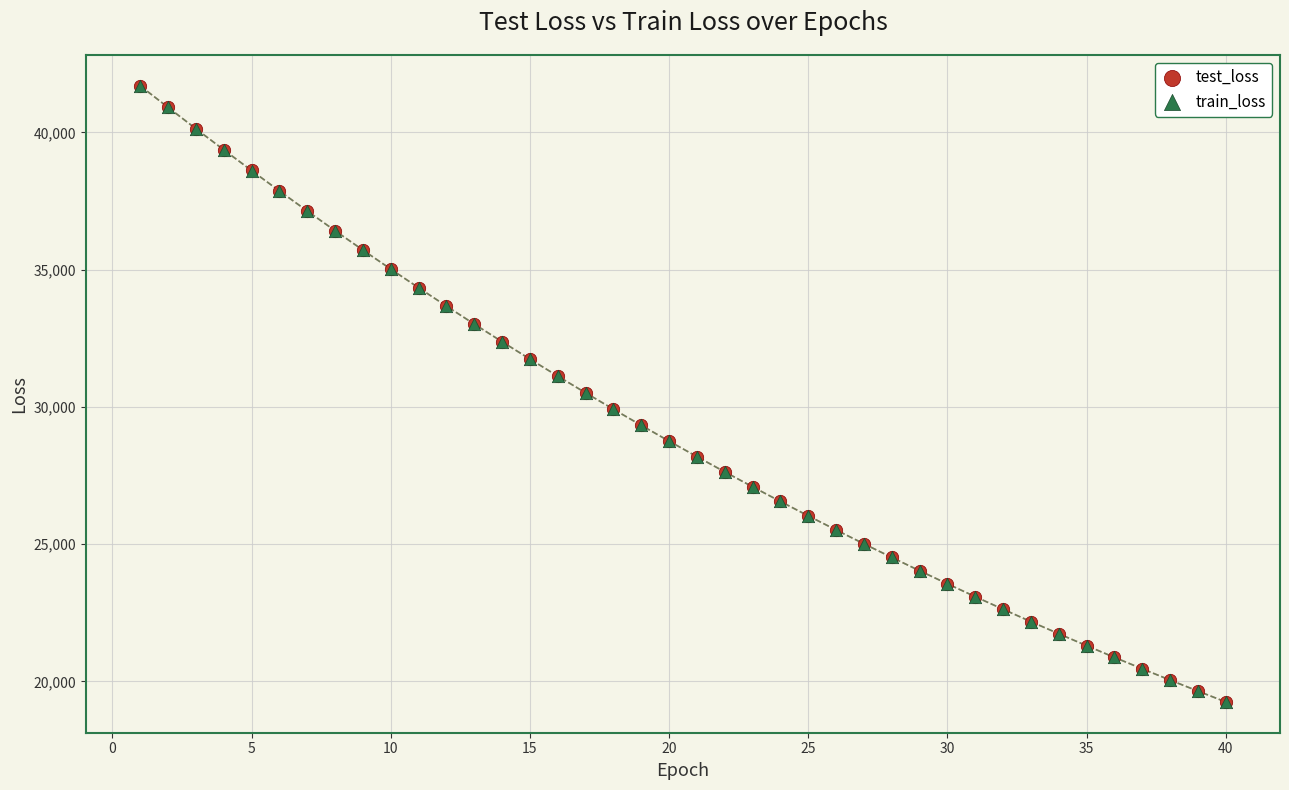

What are all the series names shown in the legend?

test_loss, train_loss